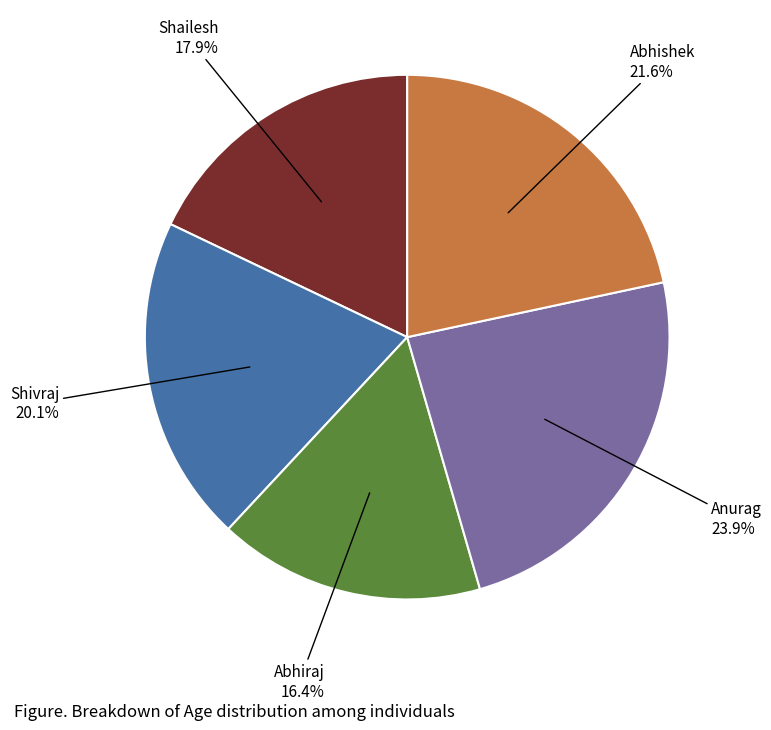

Combined, what portion of the pie is Abhishek and Anurag?

45.5%